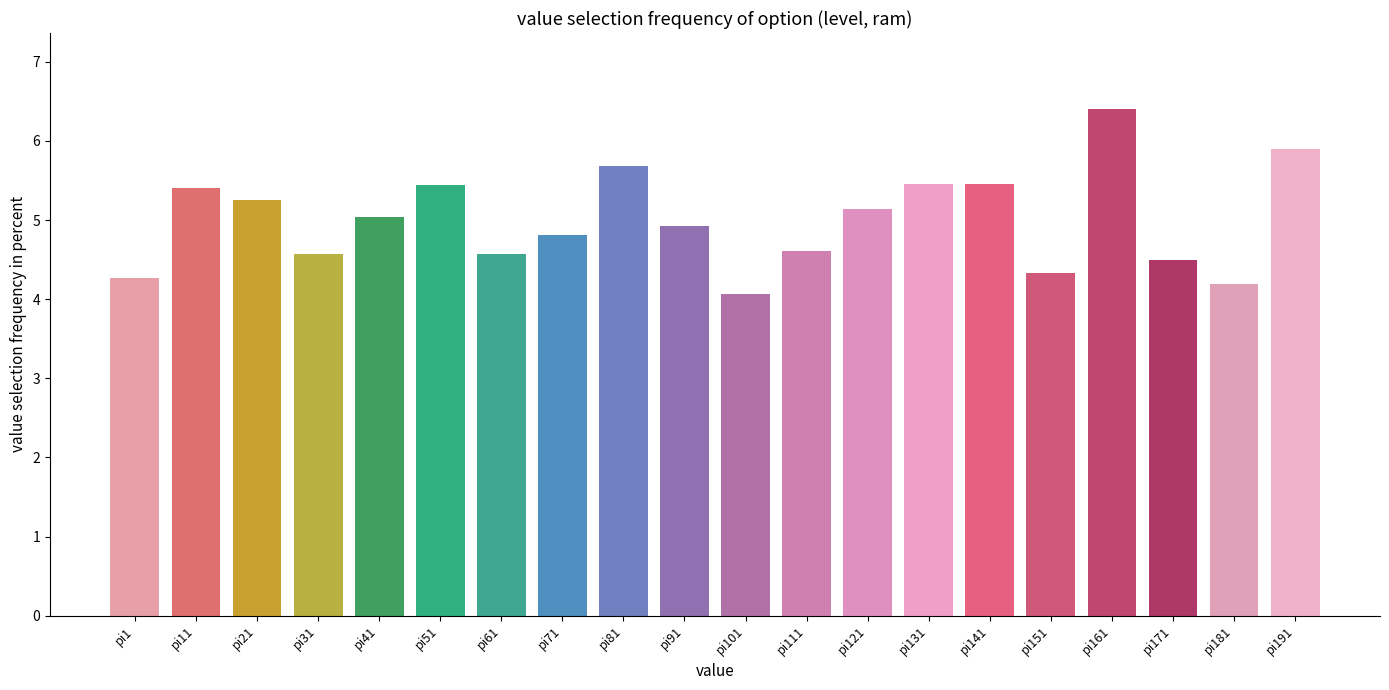

Read the value at pi31.

4.6